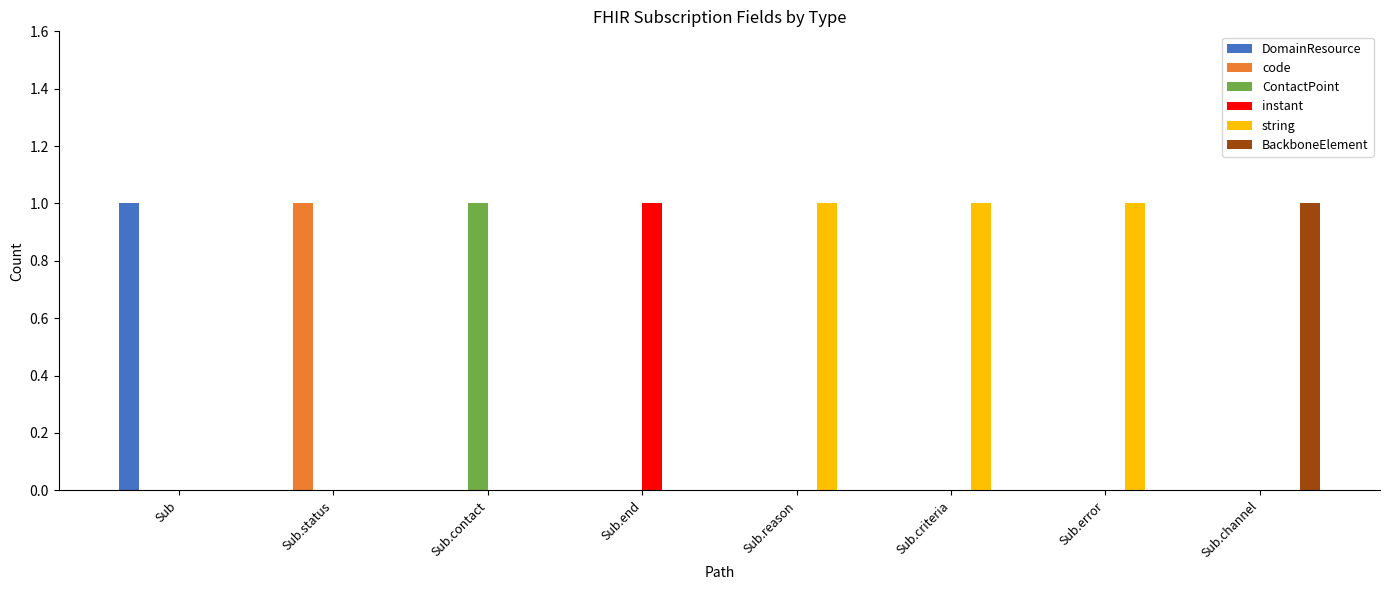

The instant series shows -1 at Sub.channel. True or false?

False